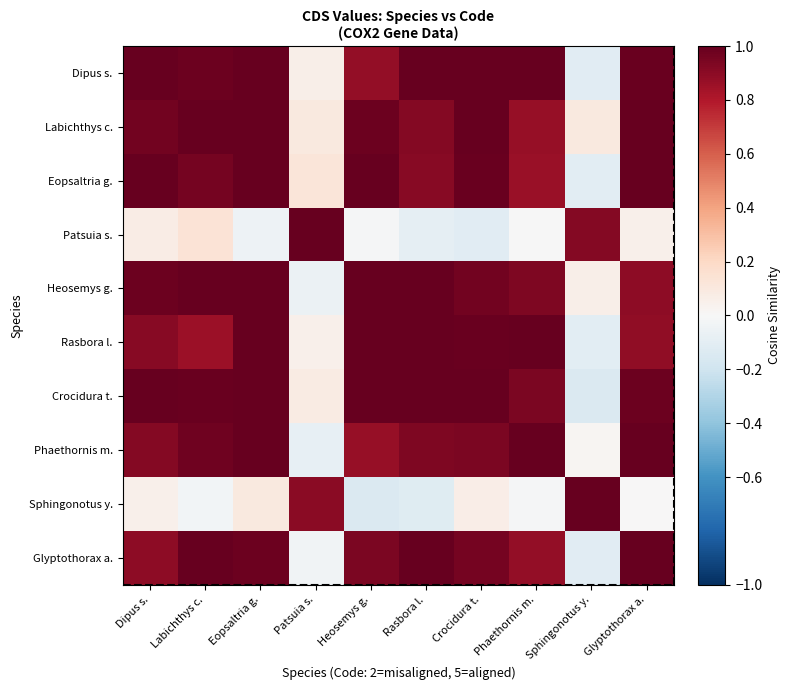

Reading right to left, transcribe all the data shown in this chart.

row_0: Glyptothorax a.=1.0	Sphingonotus y.=-0.1	Phaethornis m.=1.0	Crocidura t.=1.0	Rasbora l.=1.0	Heosemys g.=0.9	Patsuia s.=0.1	Eopsaltria g.=1.0	Labichthys c.=1.0	Dipus s.=1.0
row_1: Glyptothorax a.=1.0	Sphingonotus y.=0.1	Phaethornis m.=0.9	Crocidura t.=1.0	Rasbora l.=0.9	Heosemys g.=1.0	Patsuia s.=0.1	Eopsaltria g.=1.0	Labichthys c.=1.0	Dipus s.=1.0
row_2: Glyptothorax a.=1.0	Sphingonotus y.=-0.1	Phaethornis m.=0.9	Crocidura t.=1.0	Rasbora l.=0.9	Heosemys g.=1.0	Patsuia s.=0.1	Eopsaltria g.=1.0	Labichthys c.=1.0	Dipus s.=1.0
row_3: Glyptothorax a.=0.1	Sphingonotus y.=0.9	Phaethornis m.=-0.0	Crocidura t.=-0.1	Rasbora l.=-0.1	Heosemys g.=-0.0	Patsuia s.=1.0	Eopsaltria g.=-0.1	Labichthys c.=0.1	Dipus s.=0.1
row_4: Glyptothorax a.=0.9	Sphingonotus y.=0.1	Phaethornis m.=0.9	Crocidura t.=1.0	Rasbora l.=1.0	Heosemys g.=1.0	Patsuia s.=-0.1	Eopsaltria g.=1.0	Labichthys c.=1.0	Dipus s.=1.0
row_5: Glyptothorax a.=0.9	Sphingonotus y.=-0.1	Phaethornis m.=1.0	Crocidura t.=1.0	Rasbora l.=1.0	Heosemys g.=1.0	Patsuia s.=0.0	Eopsaltria g.=1.0	Labichthys c.=0.9	Dipus s.=0.9
row_6: Glyptothorax a.=1.0	Sphingonotus y.=-0.1	Phaethornis m.=0.9	Crocidura t.=1.0	Rasbora l.=1.0	Heosemys g.=1.0	Patsuia s.=0.1	Eopsaltria g.=1.0	Labichthys c.=1.0	Dipus s.=1.0
row_7: Glyptothorax a.=1.0	Sphingonotus y.=0.0	Phaethornis m.=1.0	Crocidura t.=0.9	Rasbora l.=0.9	Heosemys g.=0.9	Patsuia s.=-0.1	Eopsaltria g.=1.0	Labichthys c.=1.0	Dipus s.=0.9
row_8: Glyptothorax a.=0.0	Sphingonotus y.=1.0	Phaethornis m.=-0.0	Crocidura t.=0.1	Rasbora l.=-0.1	Heosemys g.=-0.1	Patsuia s.=0.9	Eopsaltria g.=0.1	Labichthys c.=-0.0	Dipus s.=0.0
row_9: Glyptothorax a.=1.0	Sphingonotus y.=-0.1	Phaethornis m.=0.9	Crocidura t.=1.0	Rasbora l.=1.0	Heosemys g.=0.9	Patsuia s.=-0.0	Eopsaltria g.=1.0	Labichthys c.=1.0	Dipus s.=0.9